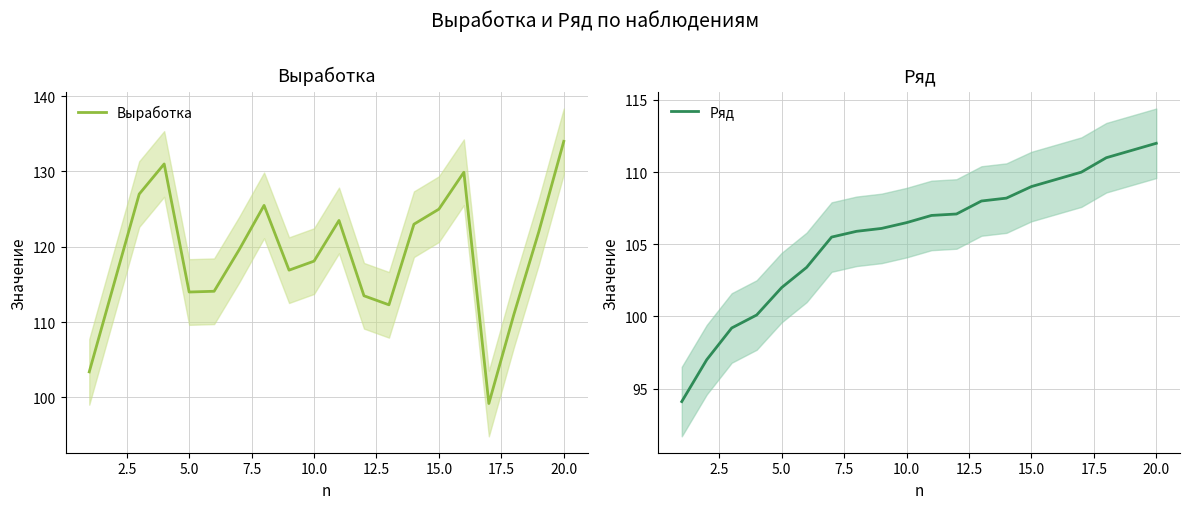

What is the difference between the maximum and minimum values in the Ряд series?

17.9